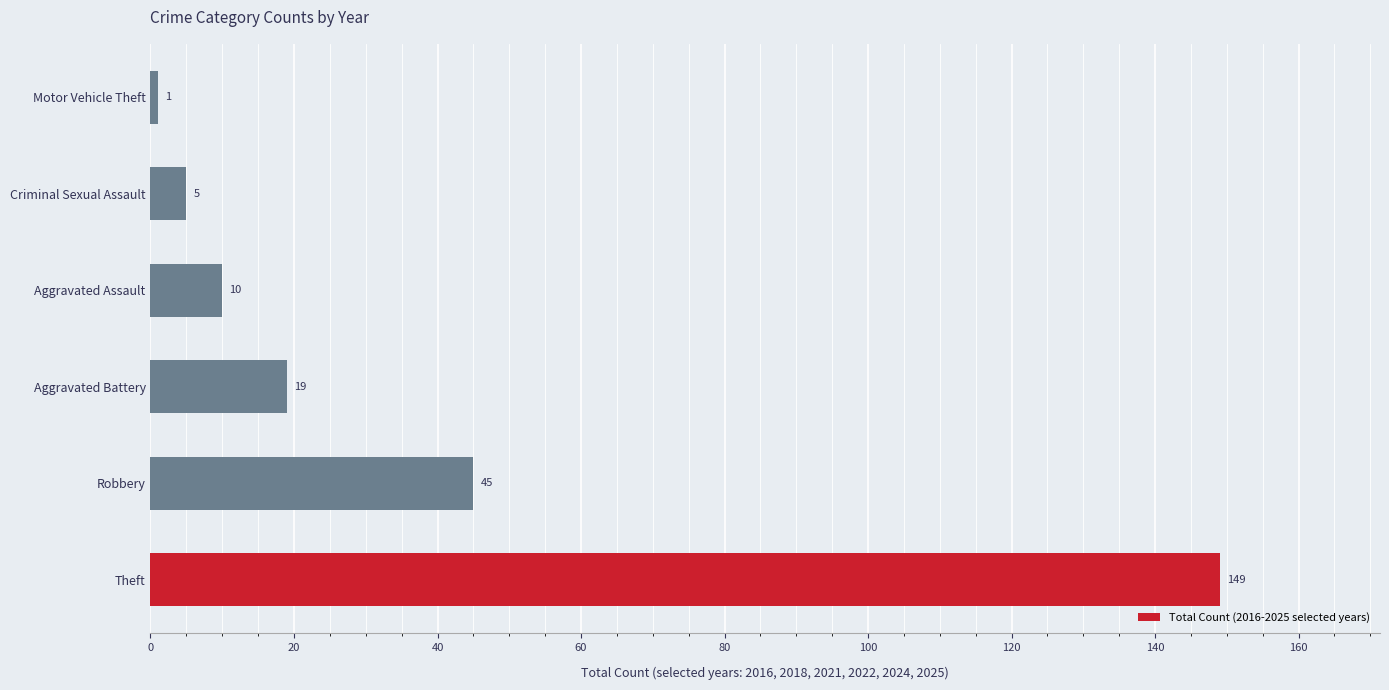

What is the minimum value shown in the chart?

1